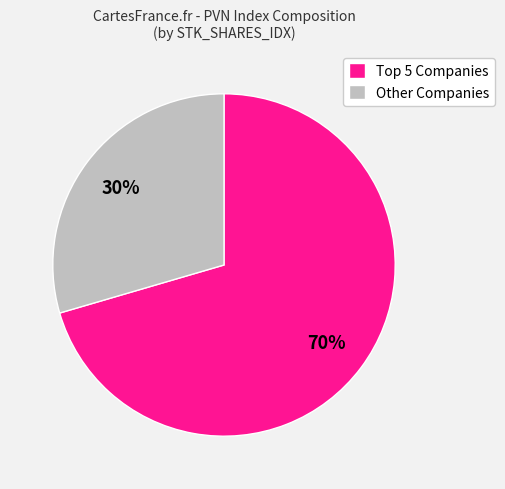

To the nearest percent, what is the average slice percentage?

50%